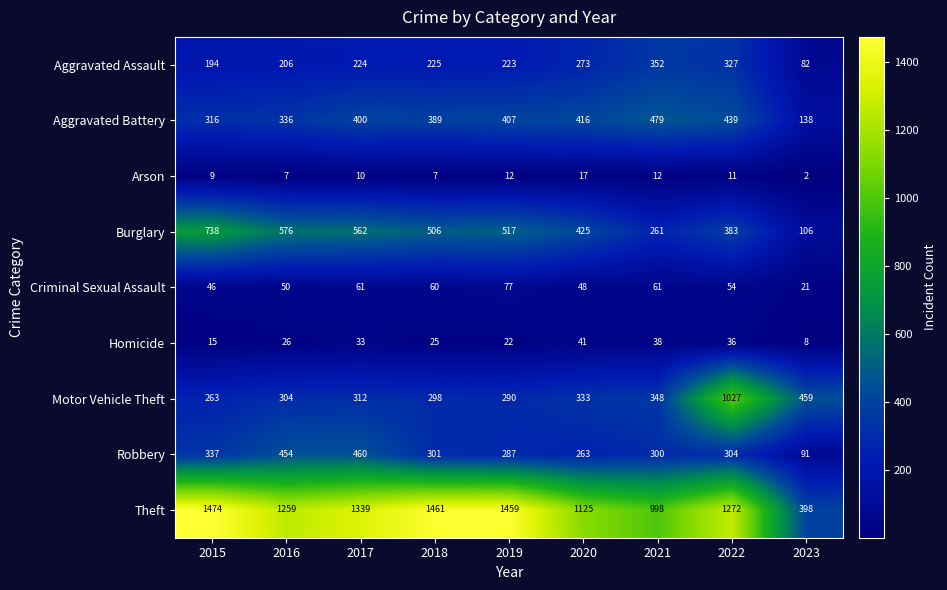

What is the total value across all series at 2019?

3294